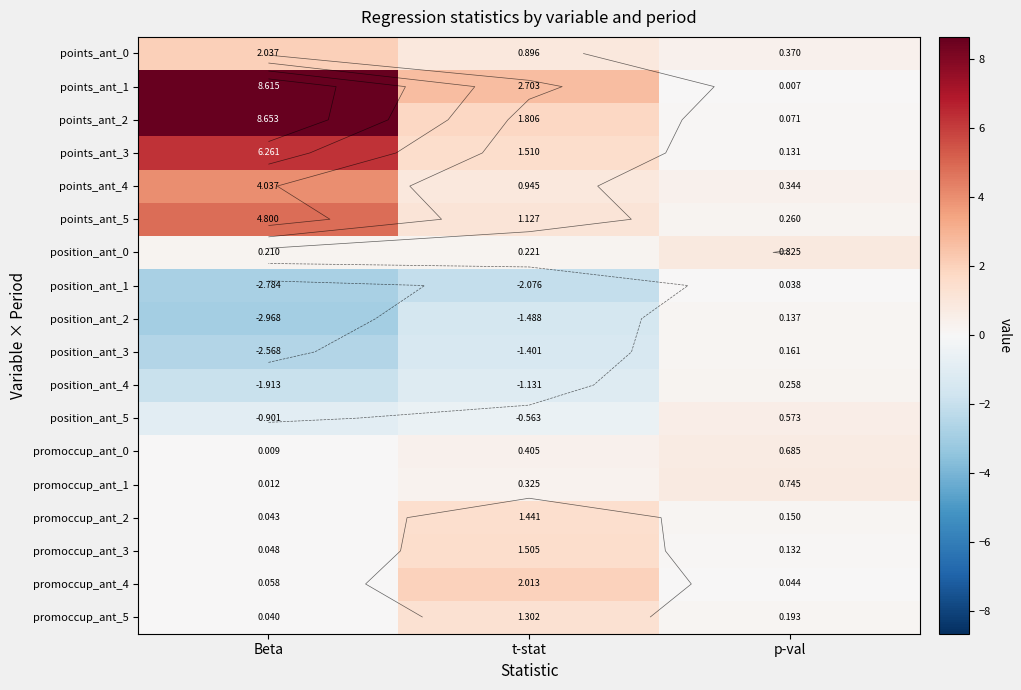

Which has a higher value, t-stat or Beta?

Beta